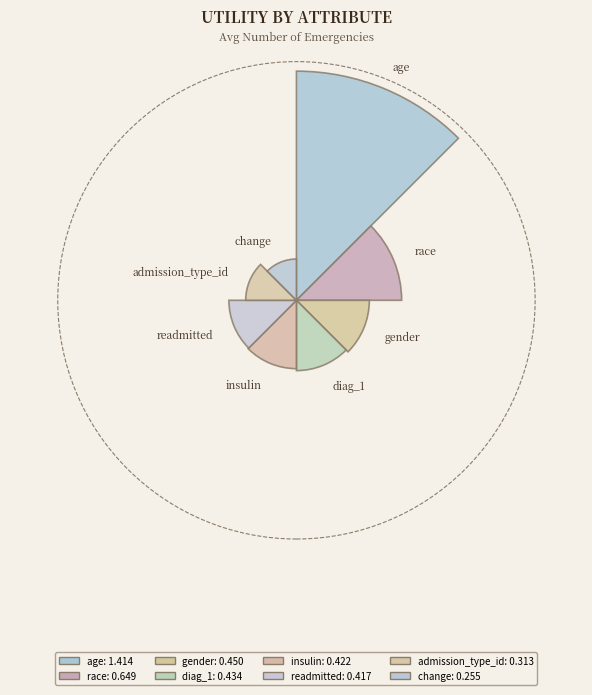

Which category has the smallest portion of the pie?

change